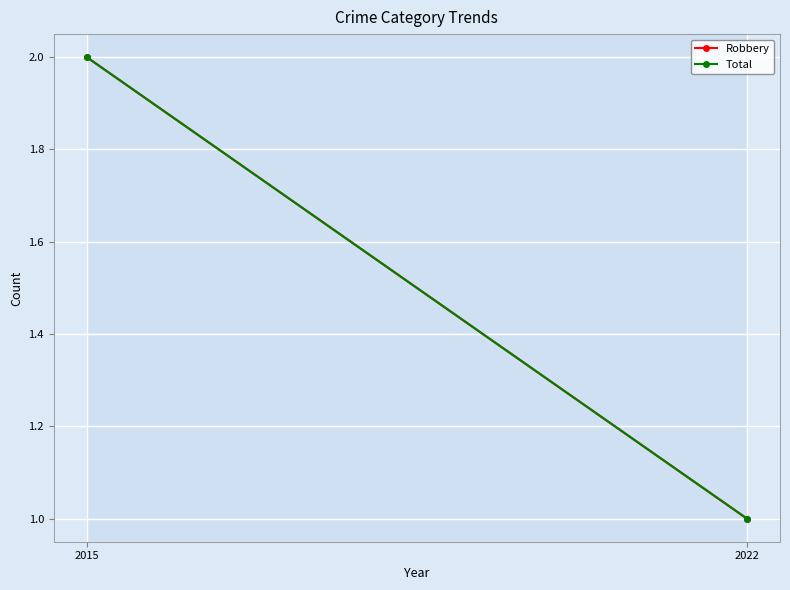

At how many categories does at least one series exceed 1?

1